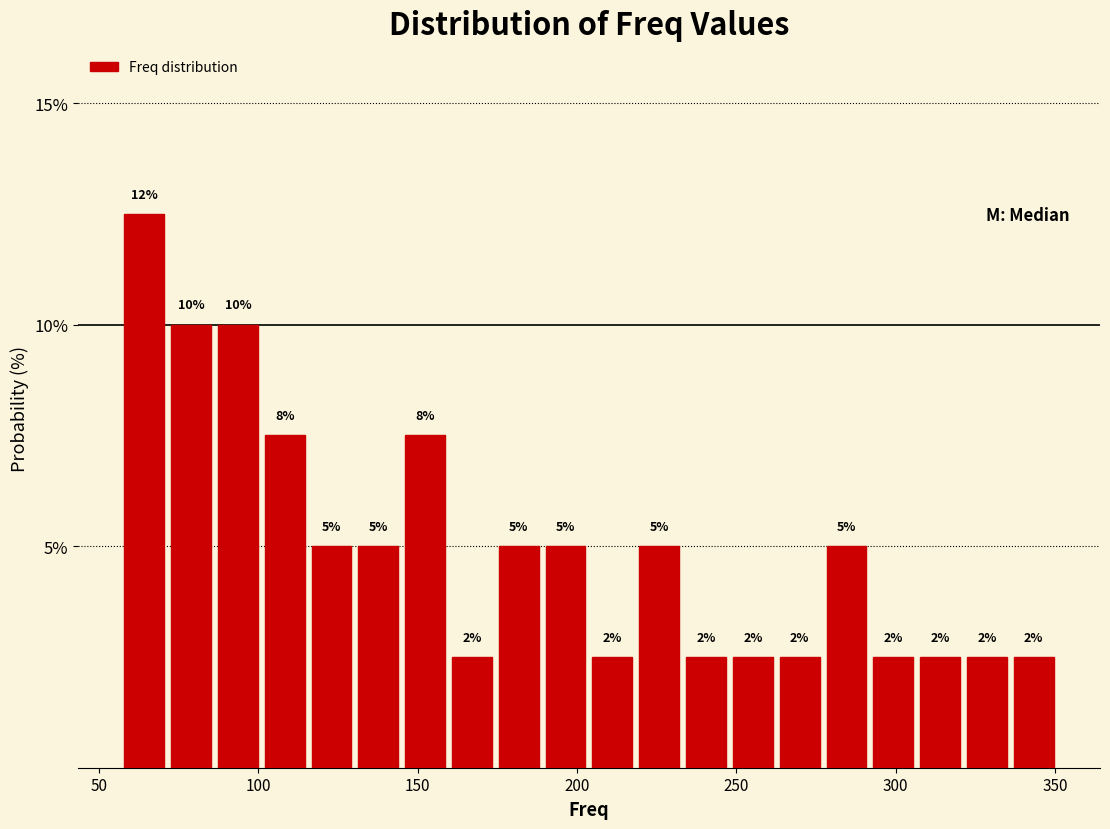

Around what value on the x-axis is the tallest bar? Give the approximate position of its centre, as read against the axis.

65